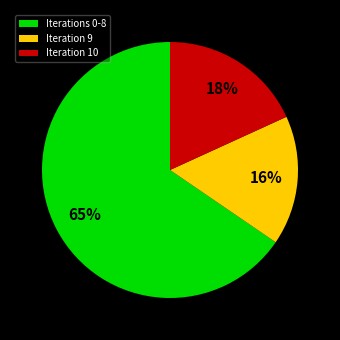

Is the sum of Iterations 0-8 and Iteration 10 greater than half?

Yes